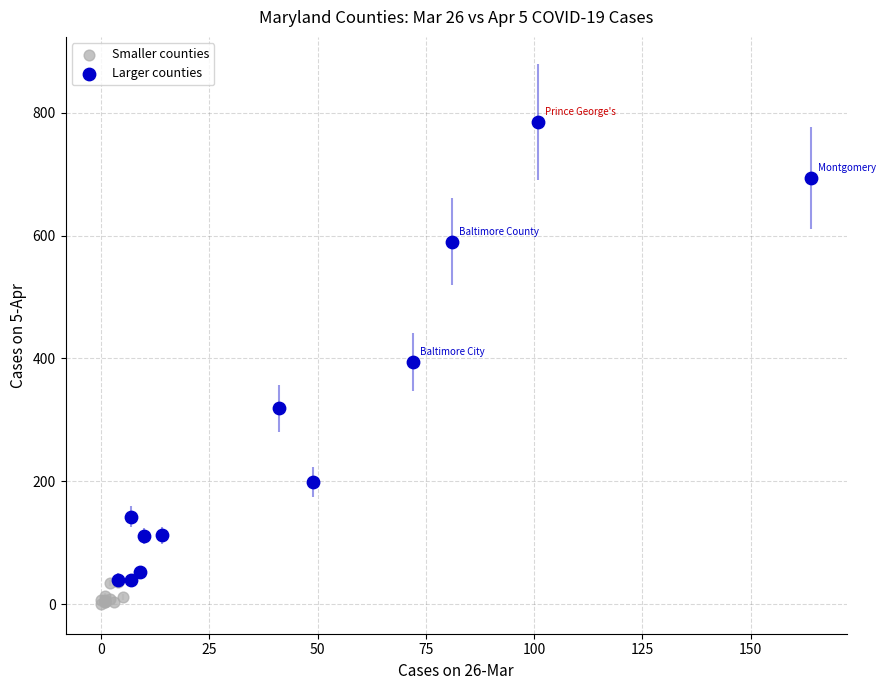

What are all the series names shown in the legend?

Smaller counties, Larger counties